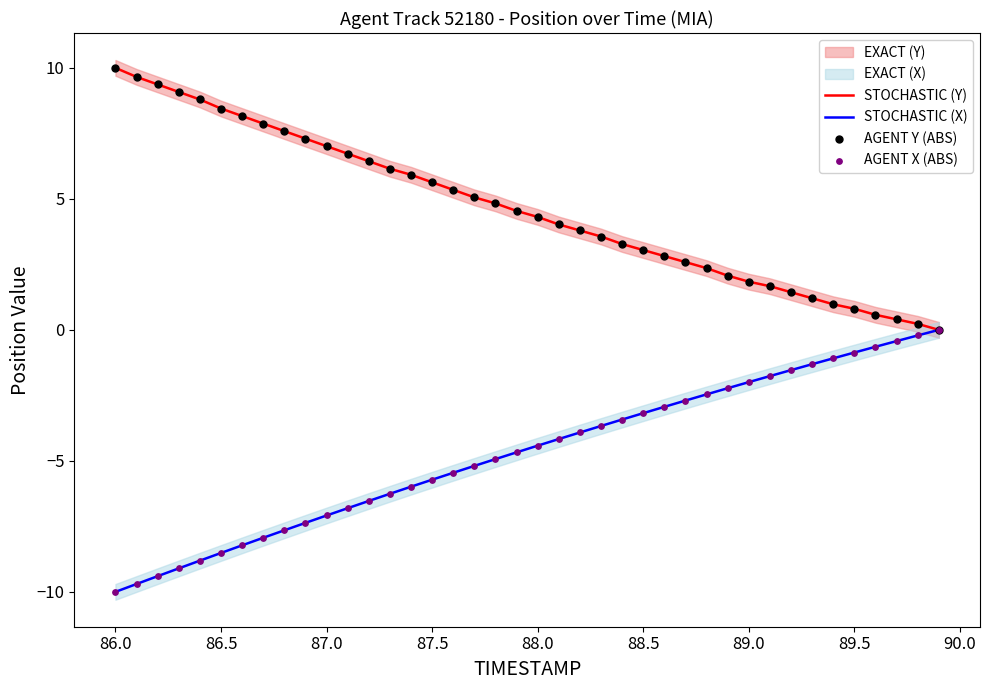

Which series has the widest spread of Y values?

STOCHASTIC (Y)